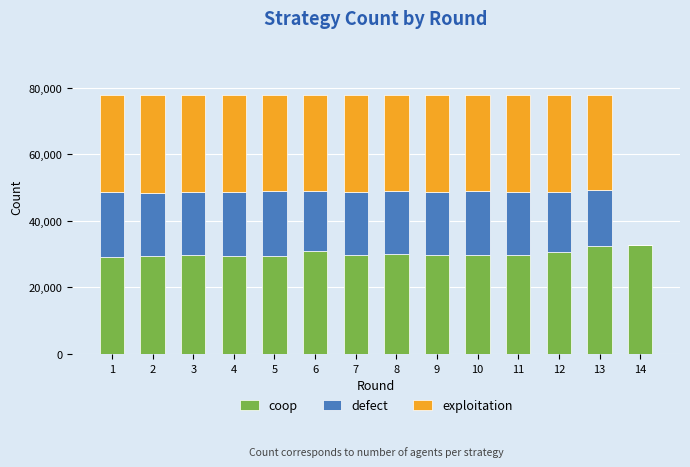

Count the number of categories in the chart.

14